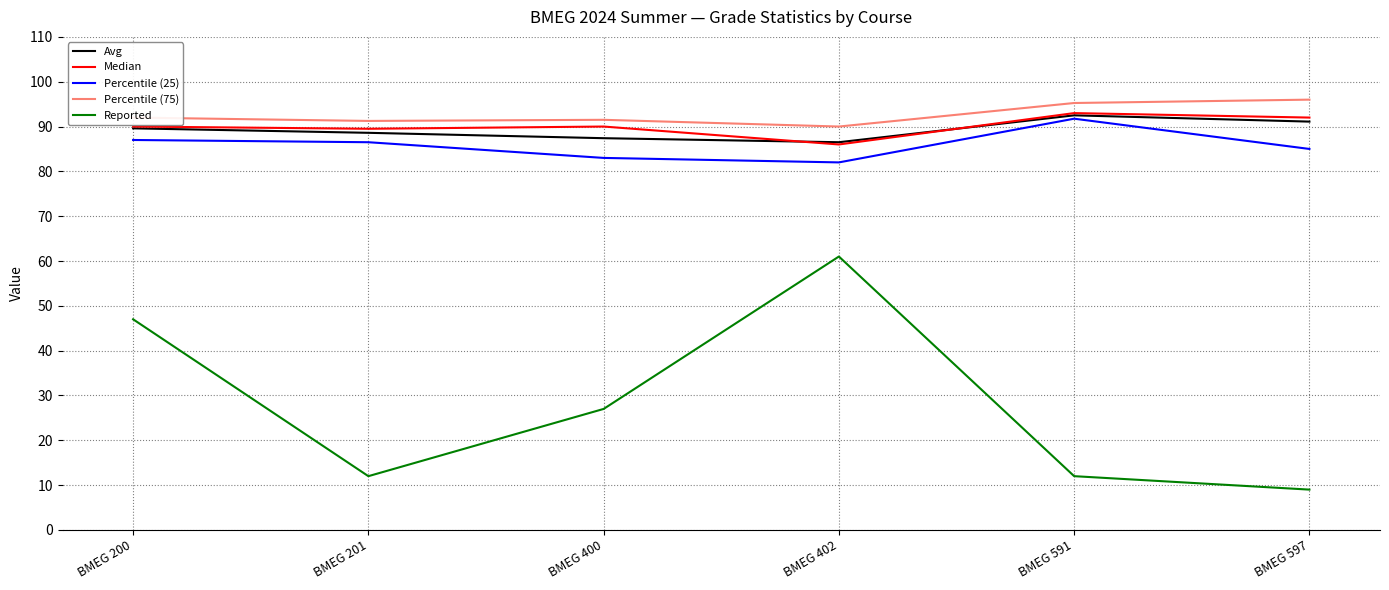

What is the total value across all series at BMEG 200?

405.6